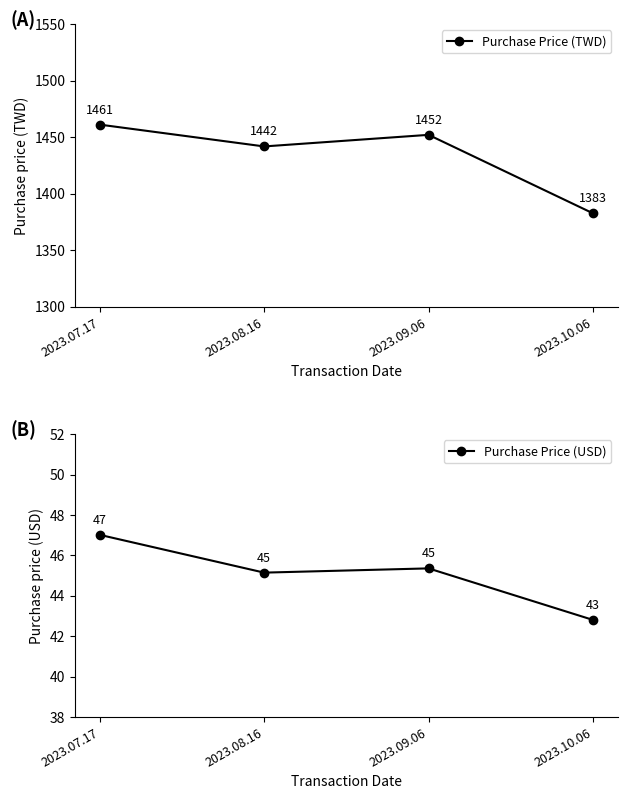

True or false: Purchase Price (TWD) and Purchase Price (USD) intersect in this chart.

False